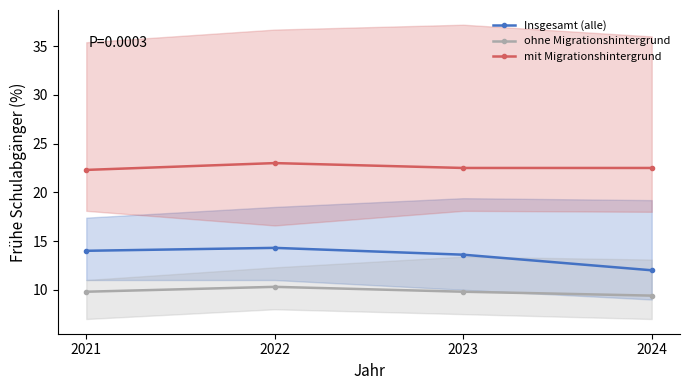

Reading right to left, extract all data points from this chart.

Insgesamt (alle): 12.0	13.6	14.3	14.0
ohne Migrationshintergrund: 9.4	9.8	10.3	9.8
mit Migrationshintergrund: 22.5	22.5	23.0	22.3